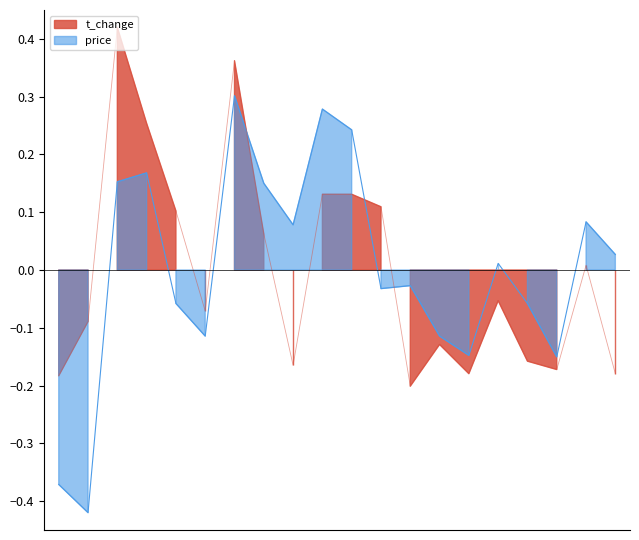

At how many categories does at least one series exceed 0?

12